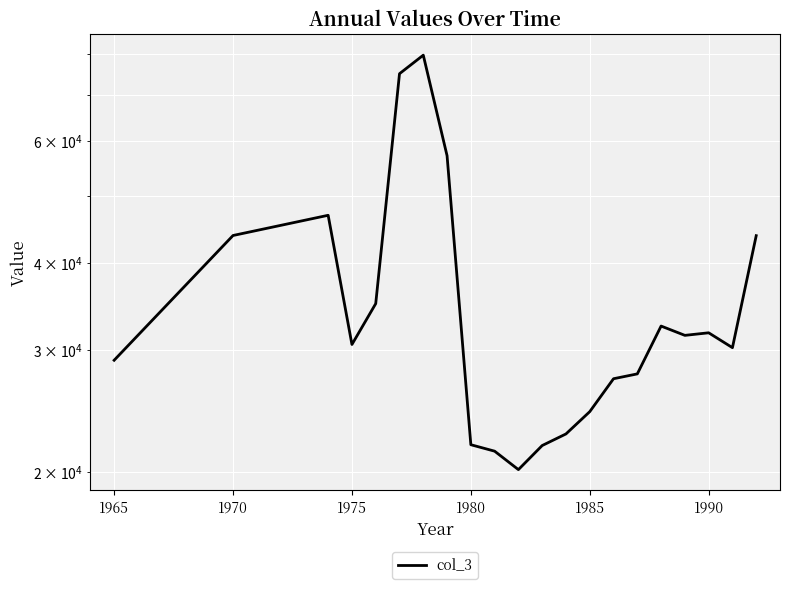

What is the sum of all values?

754579.1